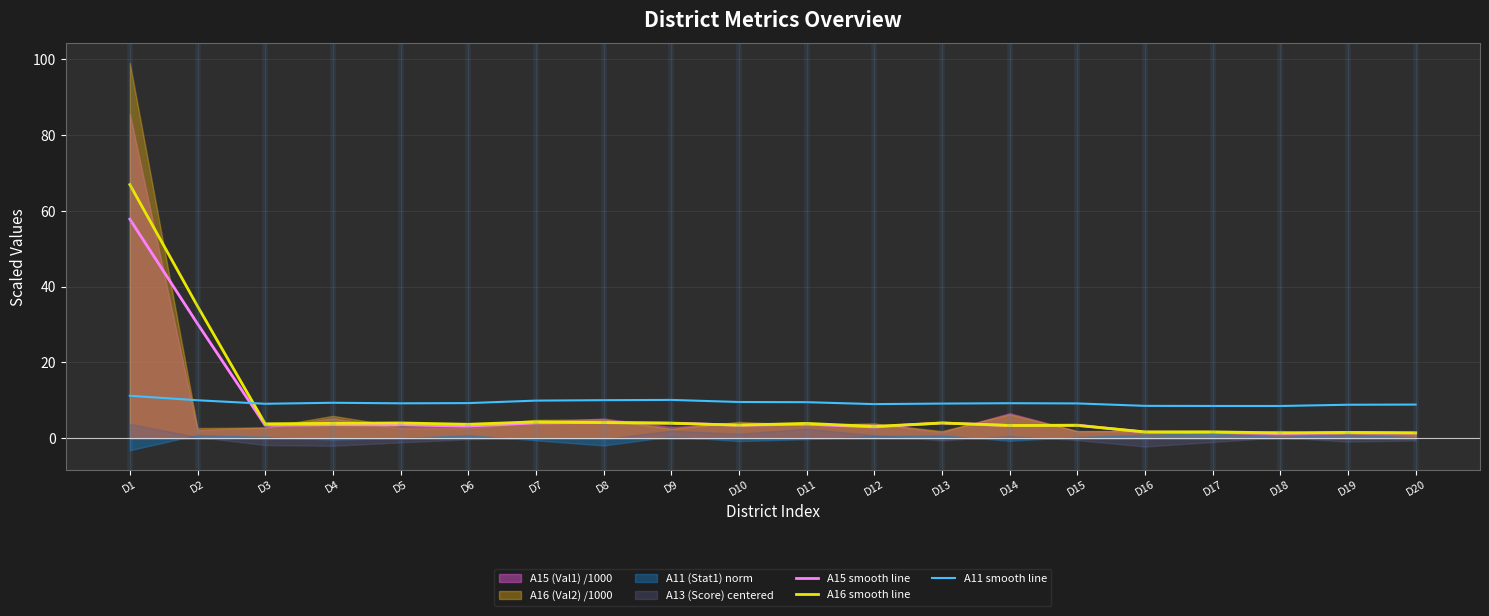

At how many categories does at least one series exceed 7?

20